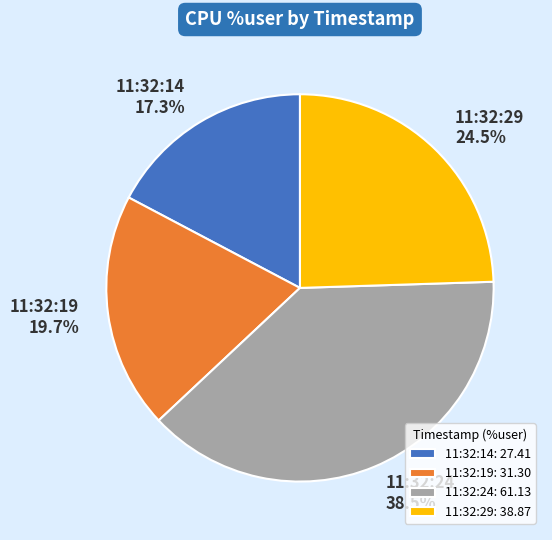

Is there a majority slice in this chart?

No